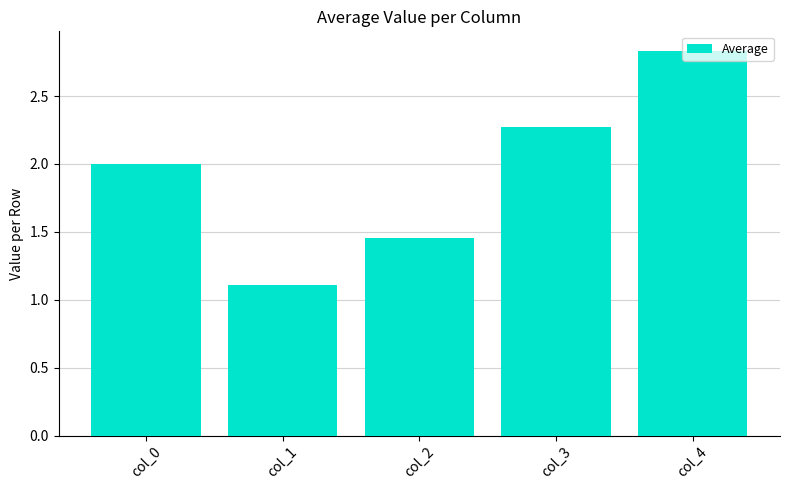

Is it true that the value at col_3 is 2.3?

True